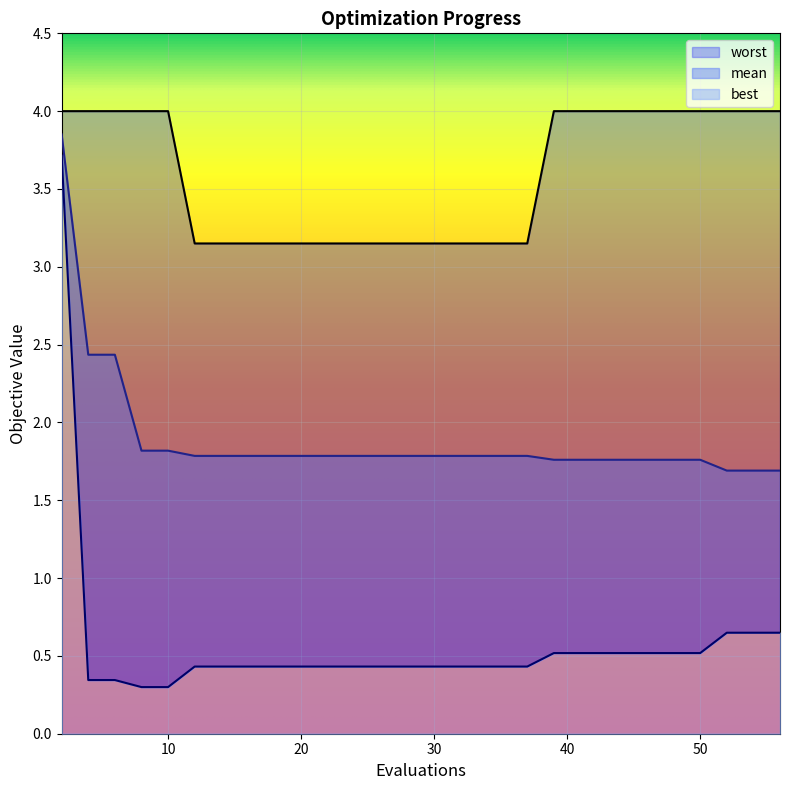

What is the difference between the maximum and minimum values in the worst series?

0.9